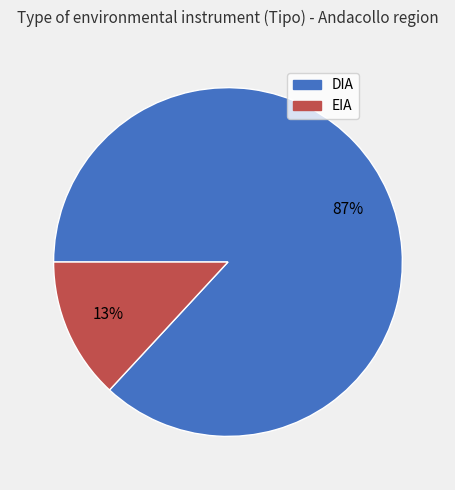

Between EIA and DIA, which is larger?

DIA